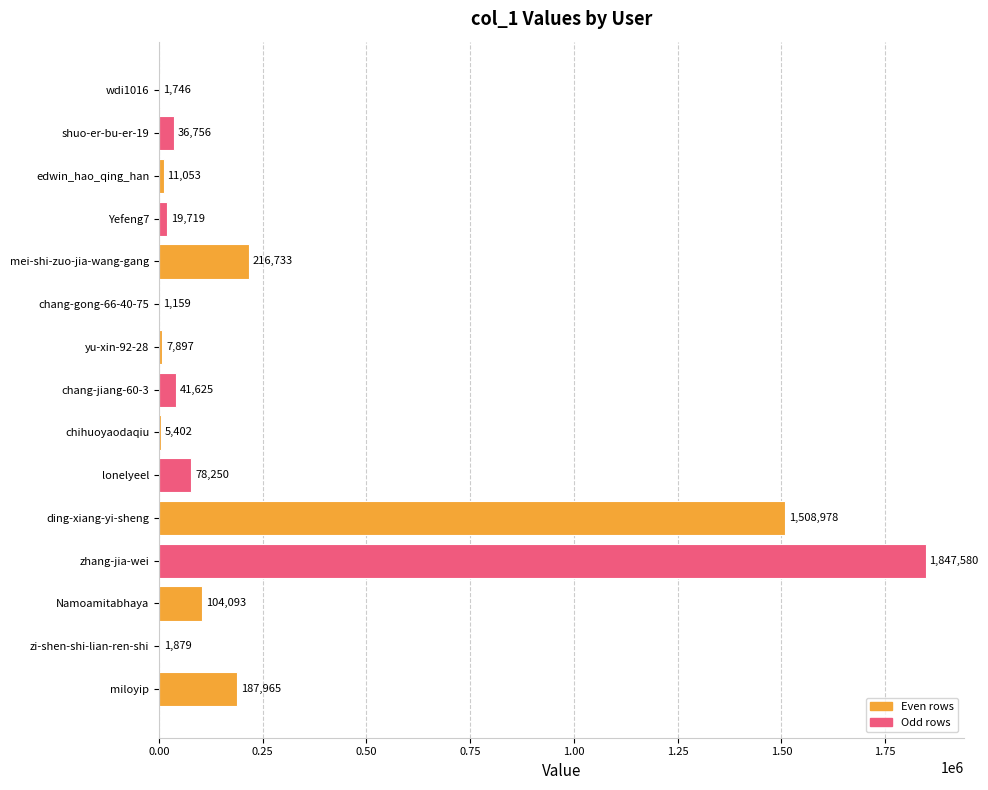

The chart shows a value of 69242 at mei-shi-zuo-jia-wang-gang. True or false?

False